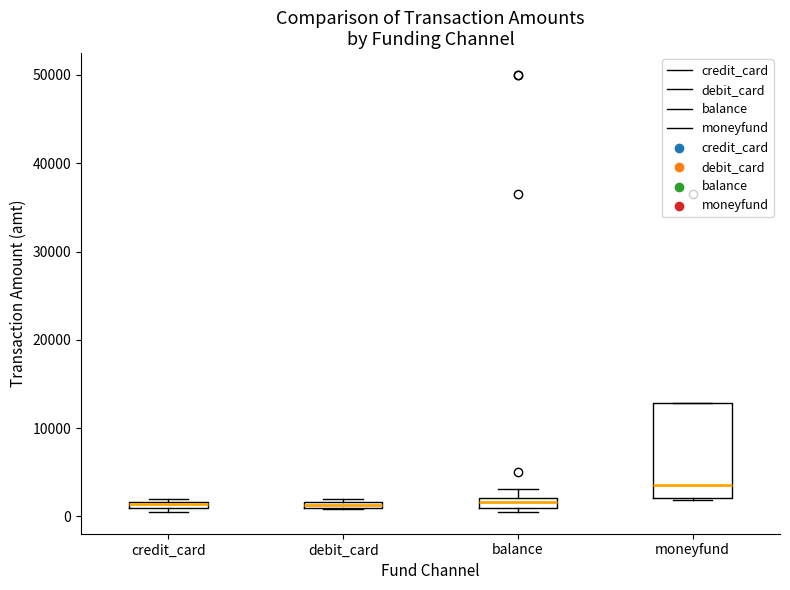

Where is the upper edge of the box for debit_card on the y-axis? The values are not printed on the chart, so give them approximately, as read against the axis.

2000